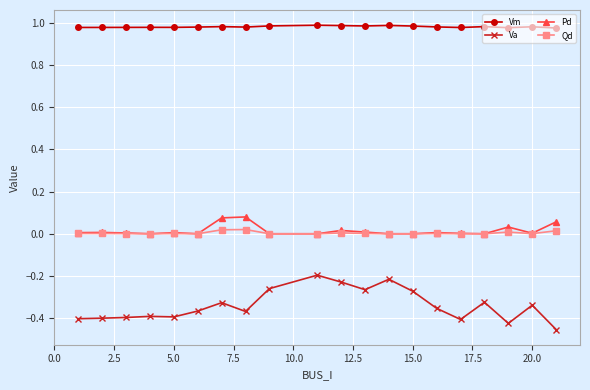

Which series has the widest spread of values?

Va